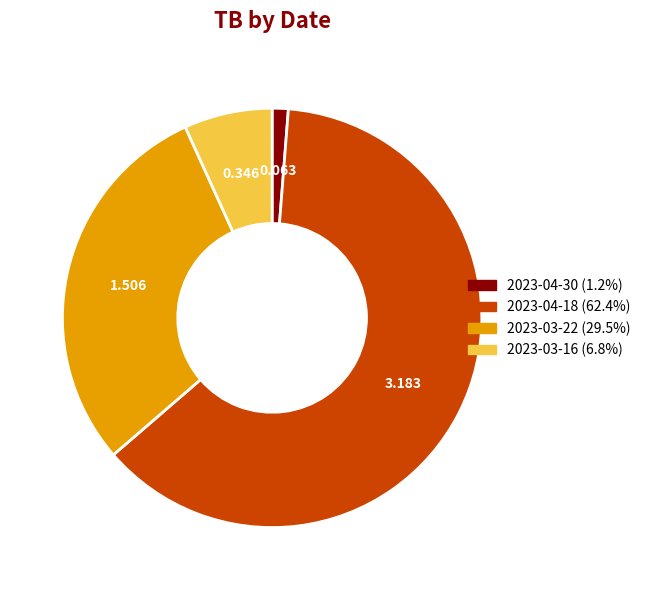

Is it true that 2023-03-16 is 16% of the pie?

False